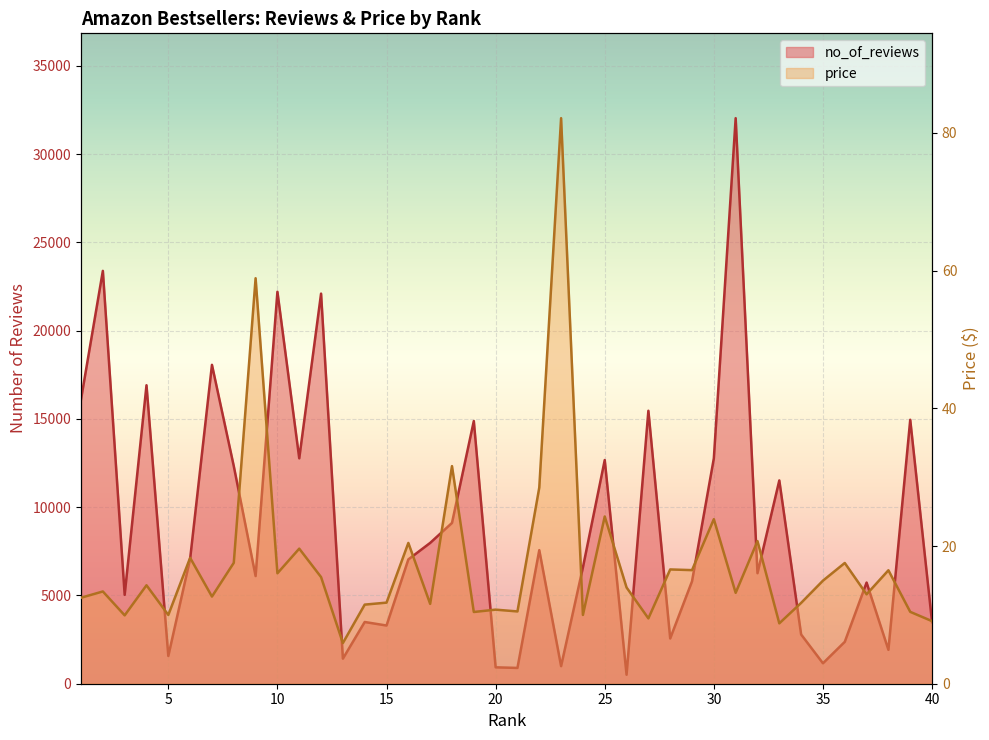

Count the number of categories in the chart.

40